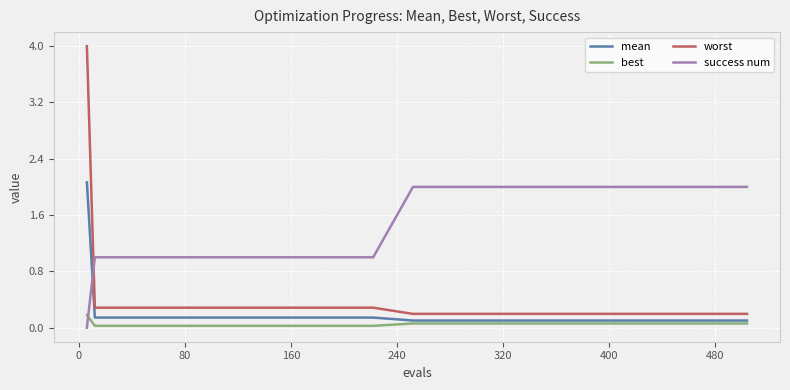

What is the maximum value shown in the chart?

4.0